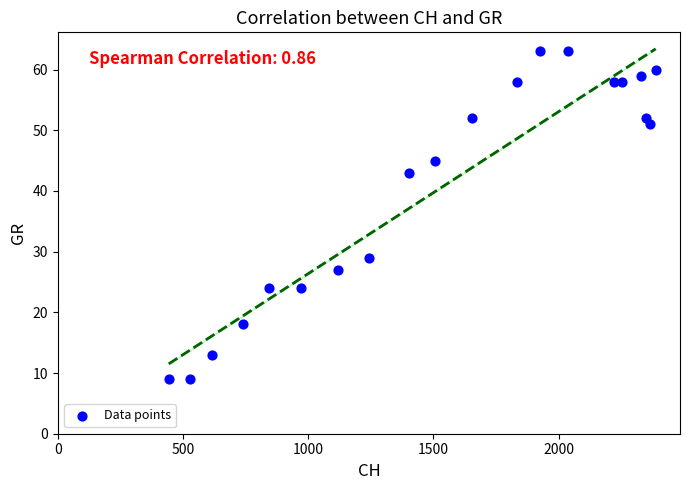

What is the range of Y values (max minus min)?

54